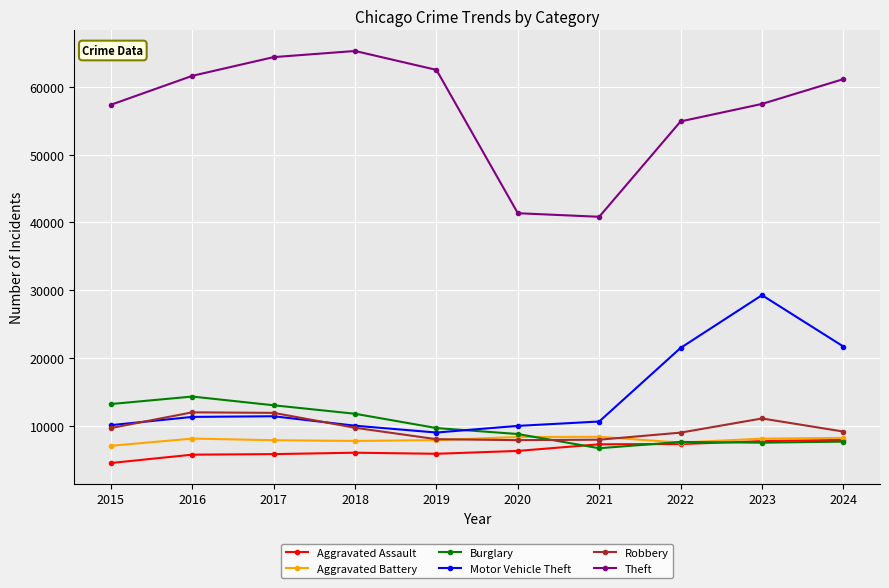

Between 2021 and 2023, which series saw the biggest shift?

Motor Vehicle Theft